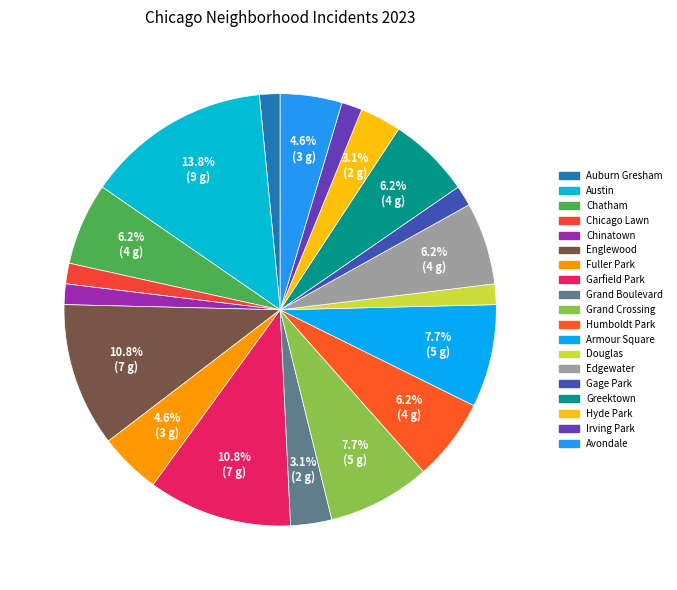

How many slices are in this pie chart?

19